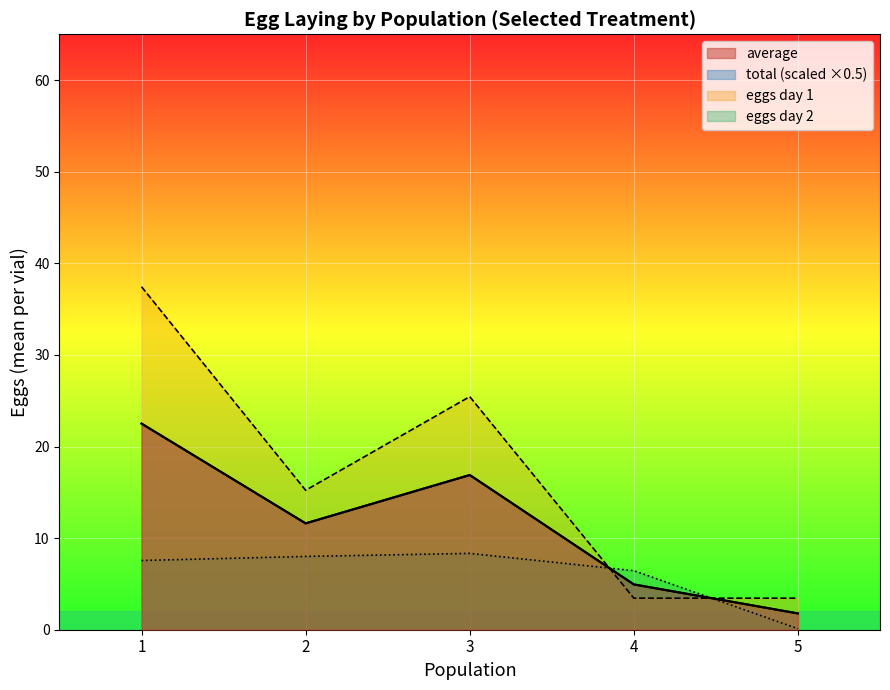

What is the difference between the maximum and second lowest values?

17.6